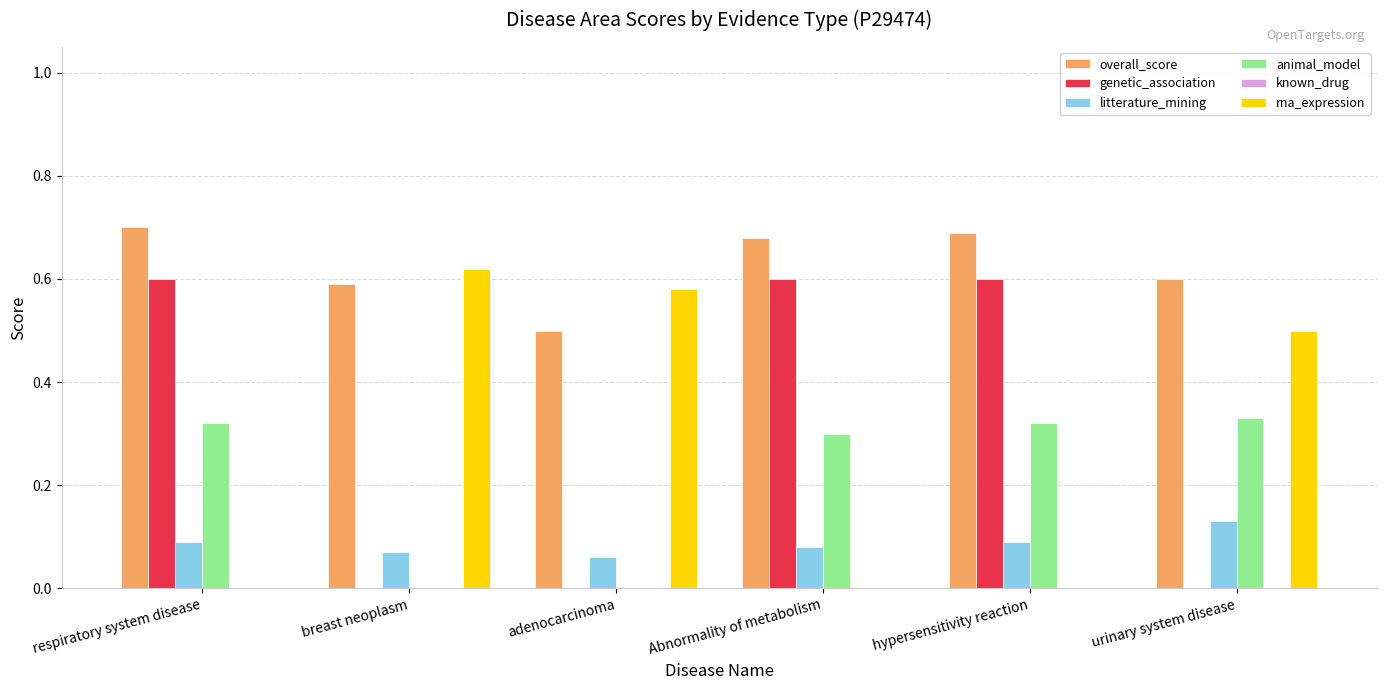

Which series changed the most between adenocarcinoma and urinary system disease?

animal_model